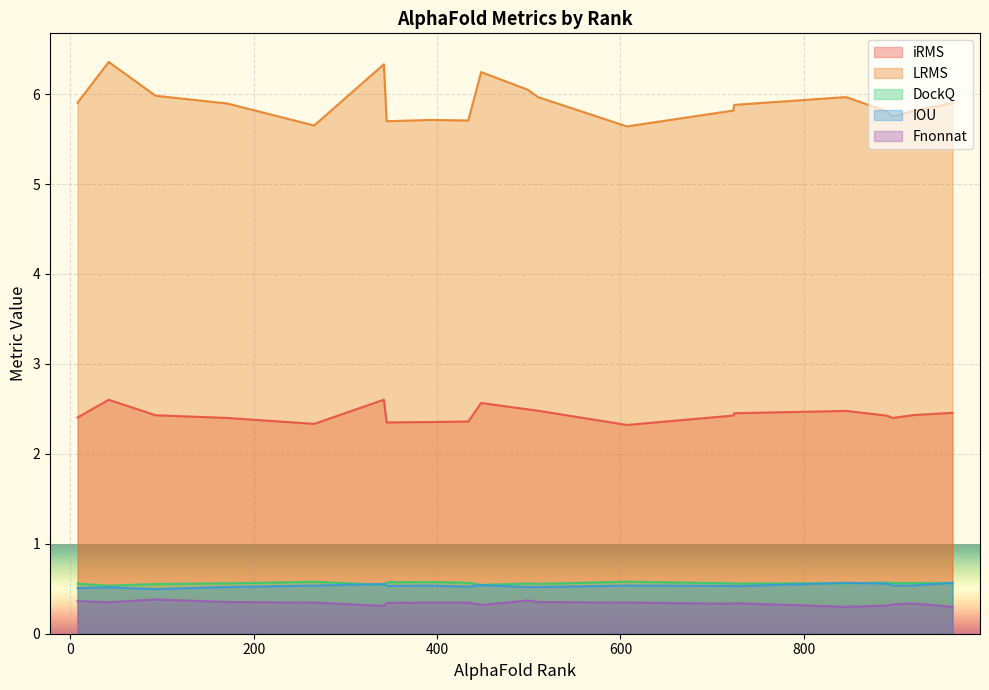

True or false: DockQ and iRMS cross at least once.

False